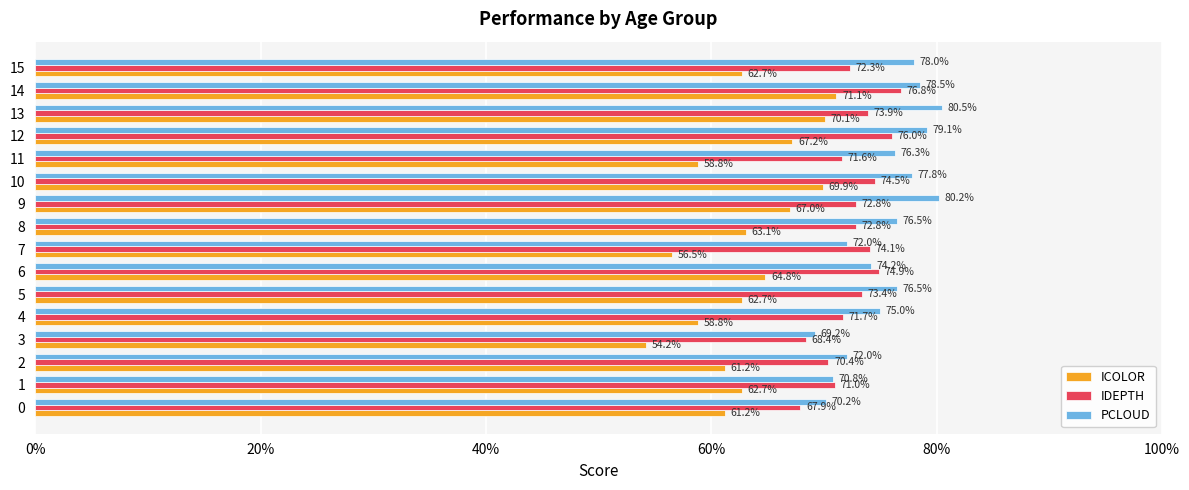

What are all the series names shown in the legend?

ICOLOR, IDEPTH, PCLOUD